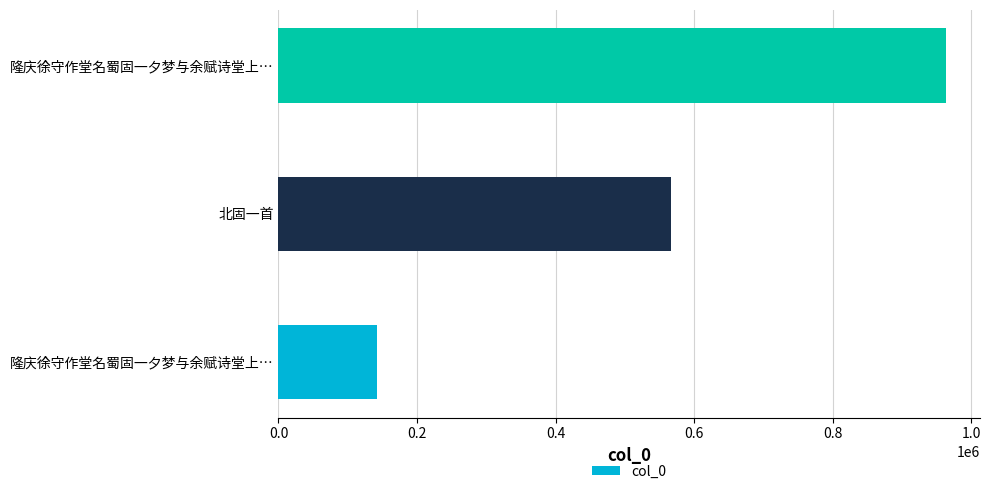

Are the bars horizontal?

Yes